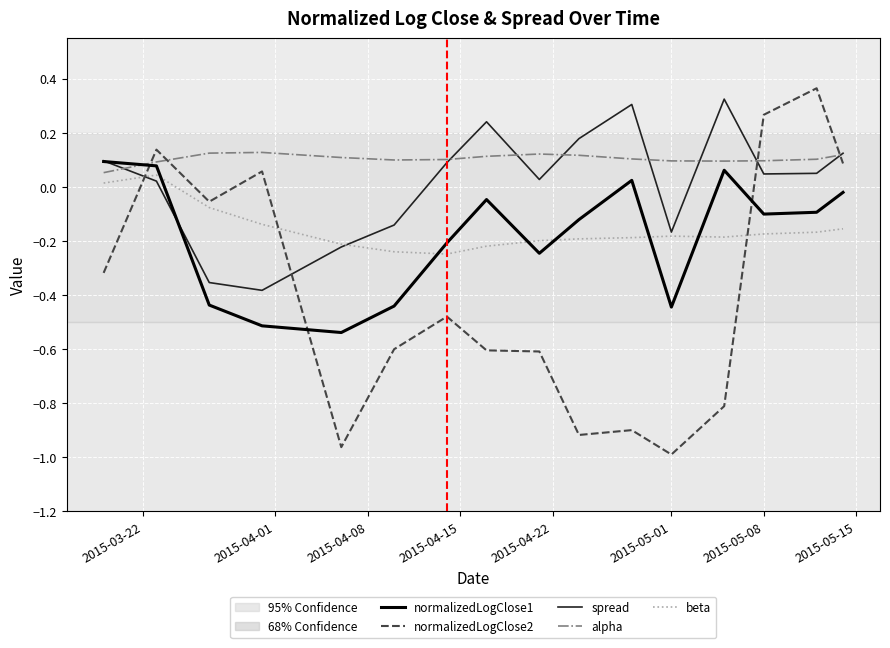

True or false: normalizedLogClose2 and beta intersect in this chart.

True